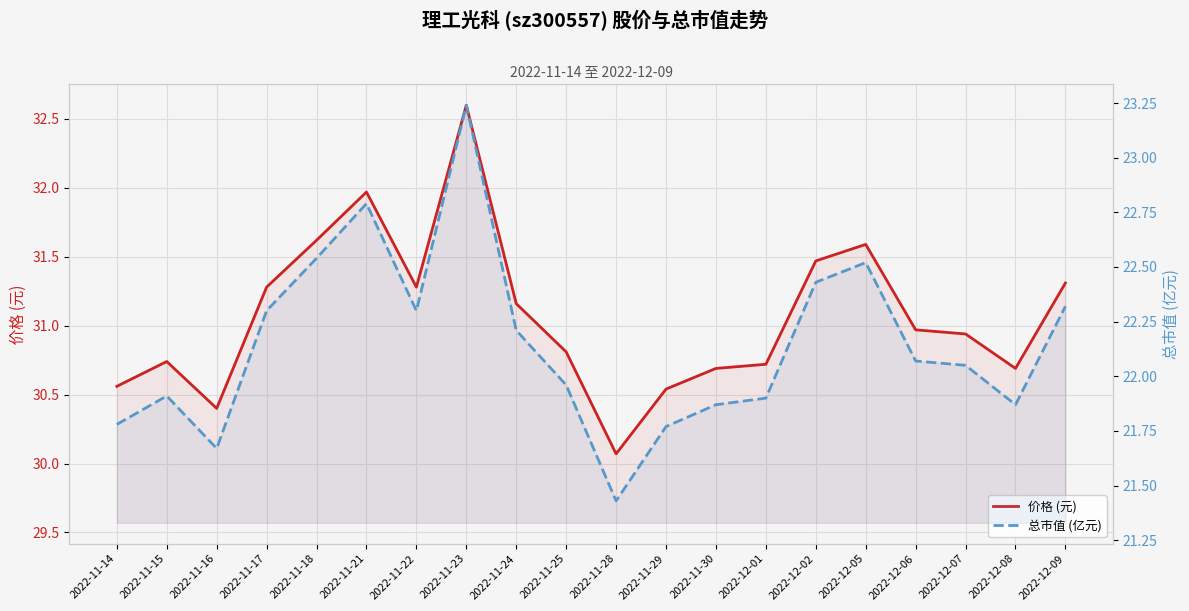

What position from the right is 2022-12-09?

1